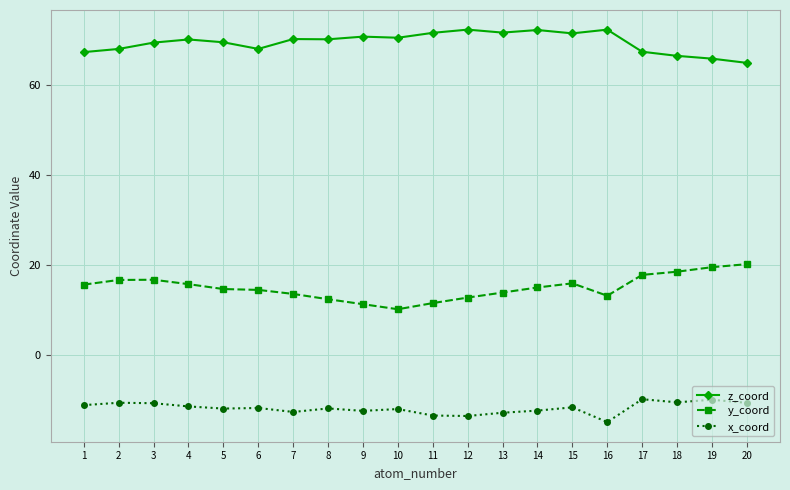

At 1, list the series in order from smallest to largest.

x_coord, y_coord, z_coord